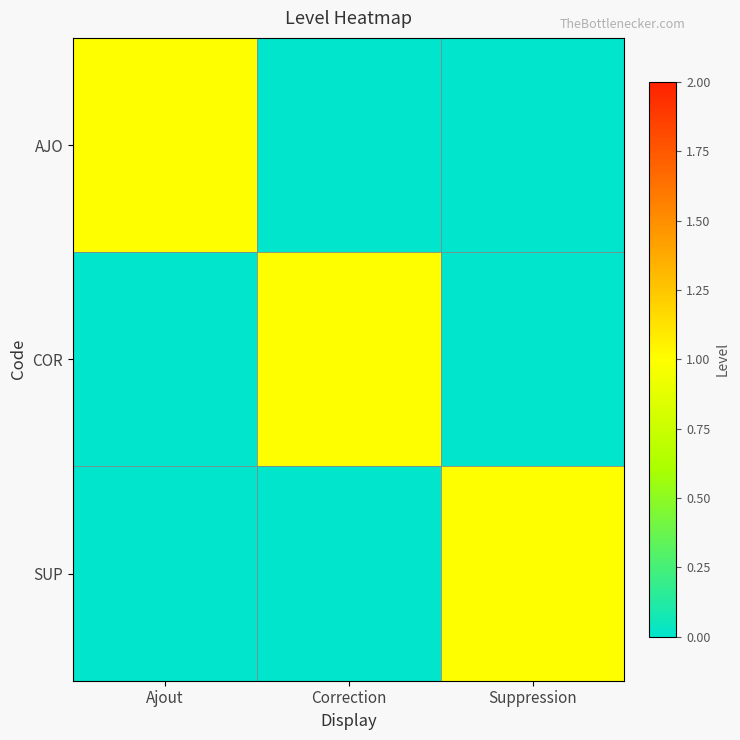

Reading left to right, what are all the values shown in this chart?

AJO: Ajout=1	Correction=0	Suppression=0
COR: Ajout=0	Correction=1	Suppression=0
SUP: Ajout=0	Correction=0	Suppression=1